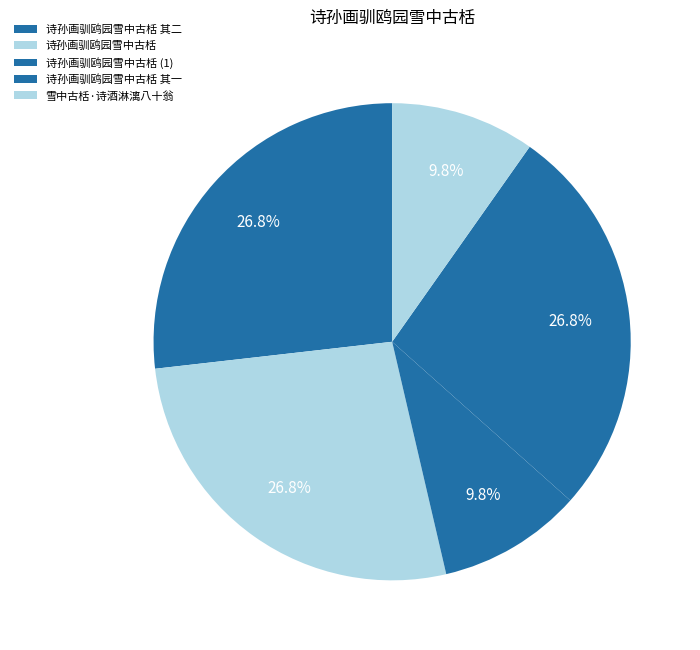

Is 雪中古栝·诗酒淋漓八十翁 the majority of the pie?

No